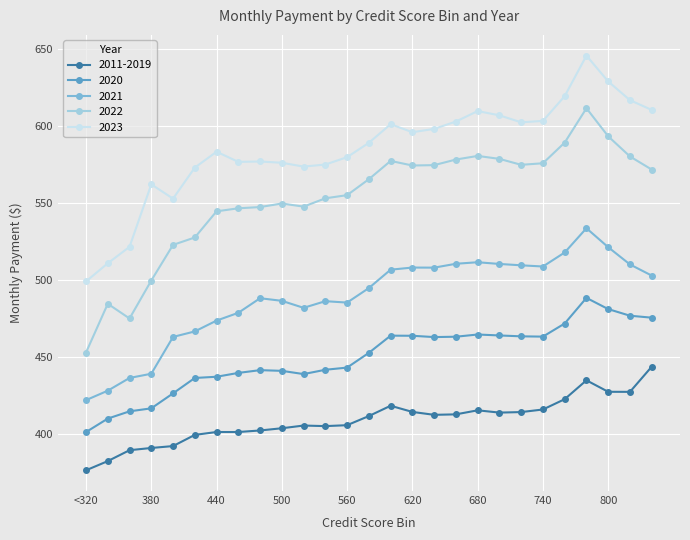

True or false: 2023 has more than 2 points higher than both neighbors.

True